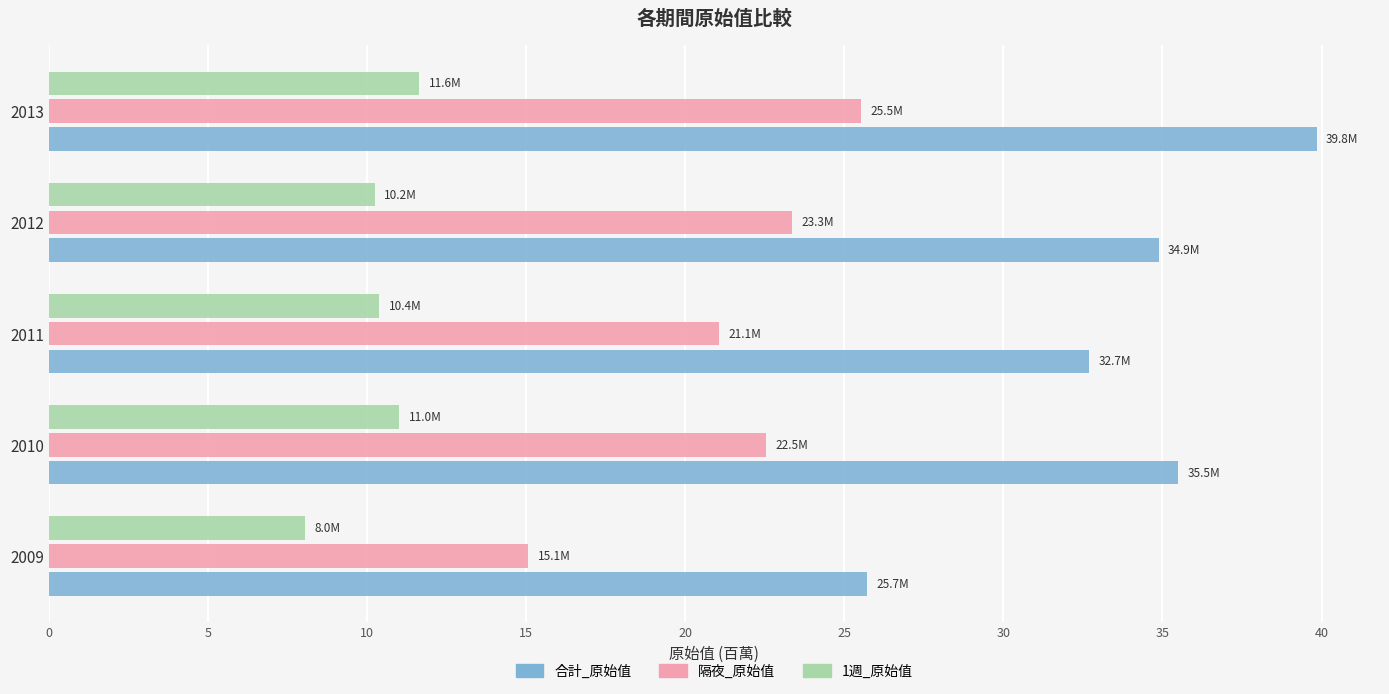

How many categories are shown in the chart?

5